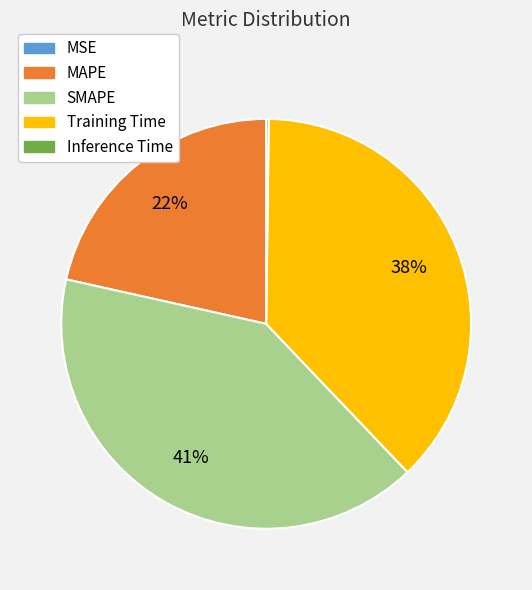

To the nearest percent, what is the difference between the largest and smallest slice percentages?

41%